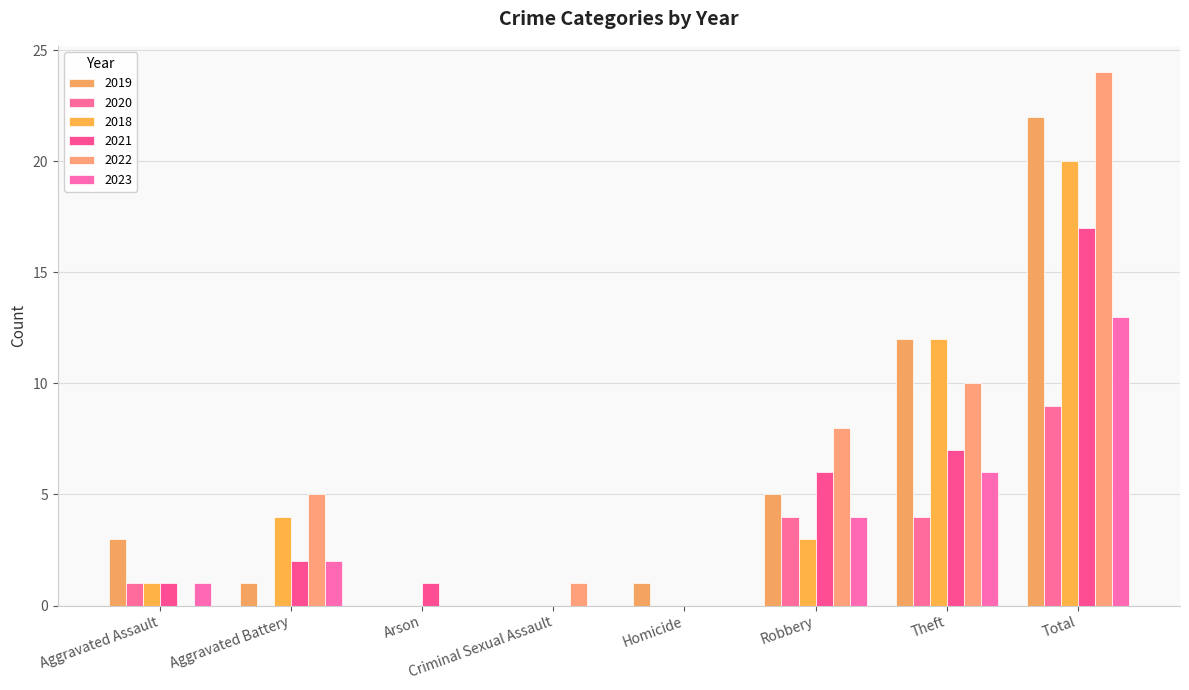

True or false: 2020 has a value of 9 at Total.

True